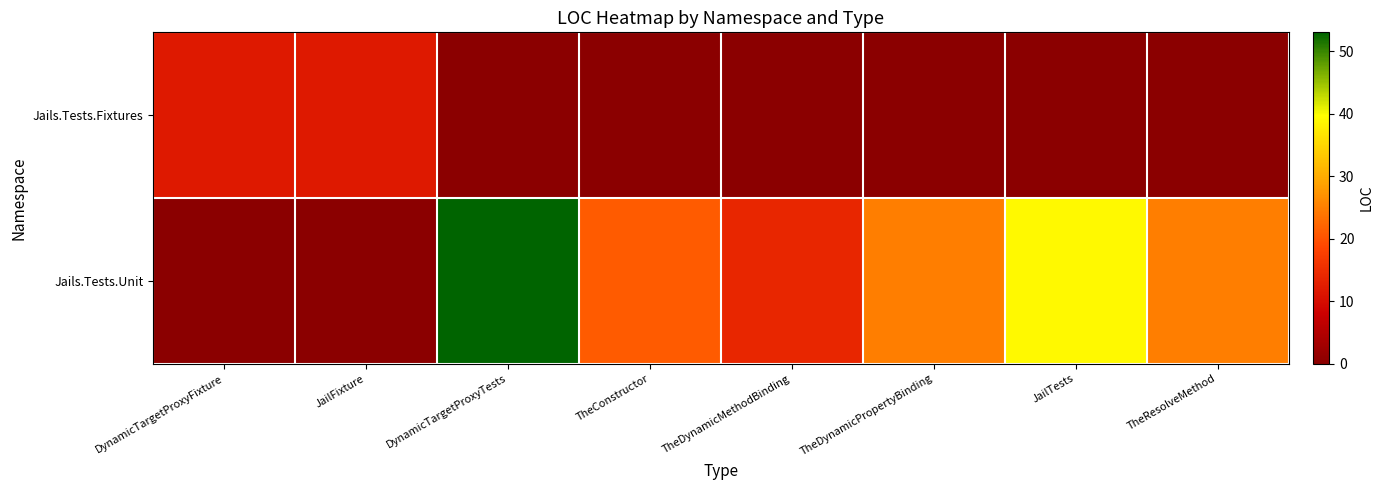

List the series in order of their overall mean, highest first.

Jails.Tests.Unit, Jails.Tests.Fixtures